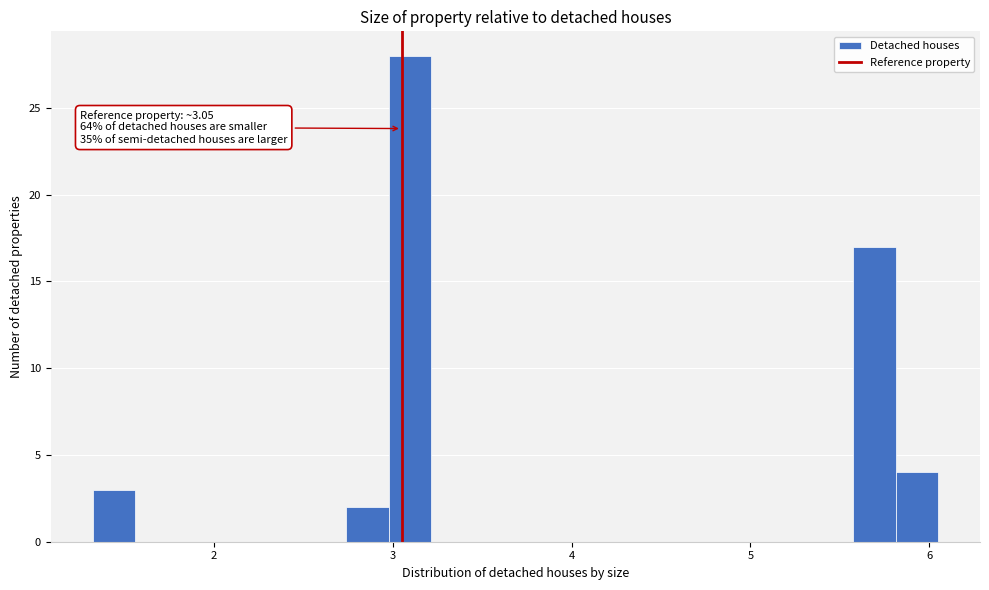

Read against the x-axis, roughly where is the centre of the tallest bar?

3.1